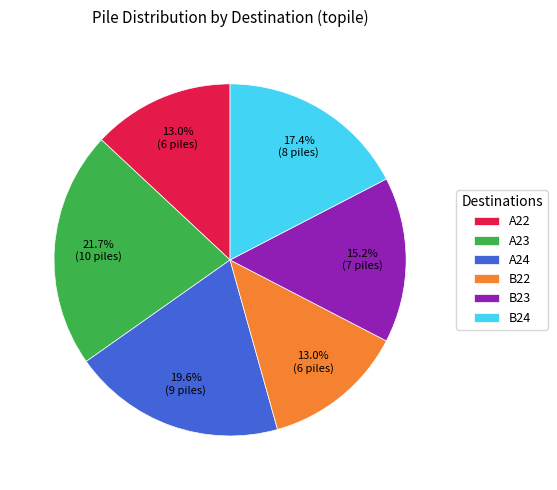

To the nearest percent, what is the difference between the largest and smallest slice percentages?

9%